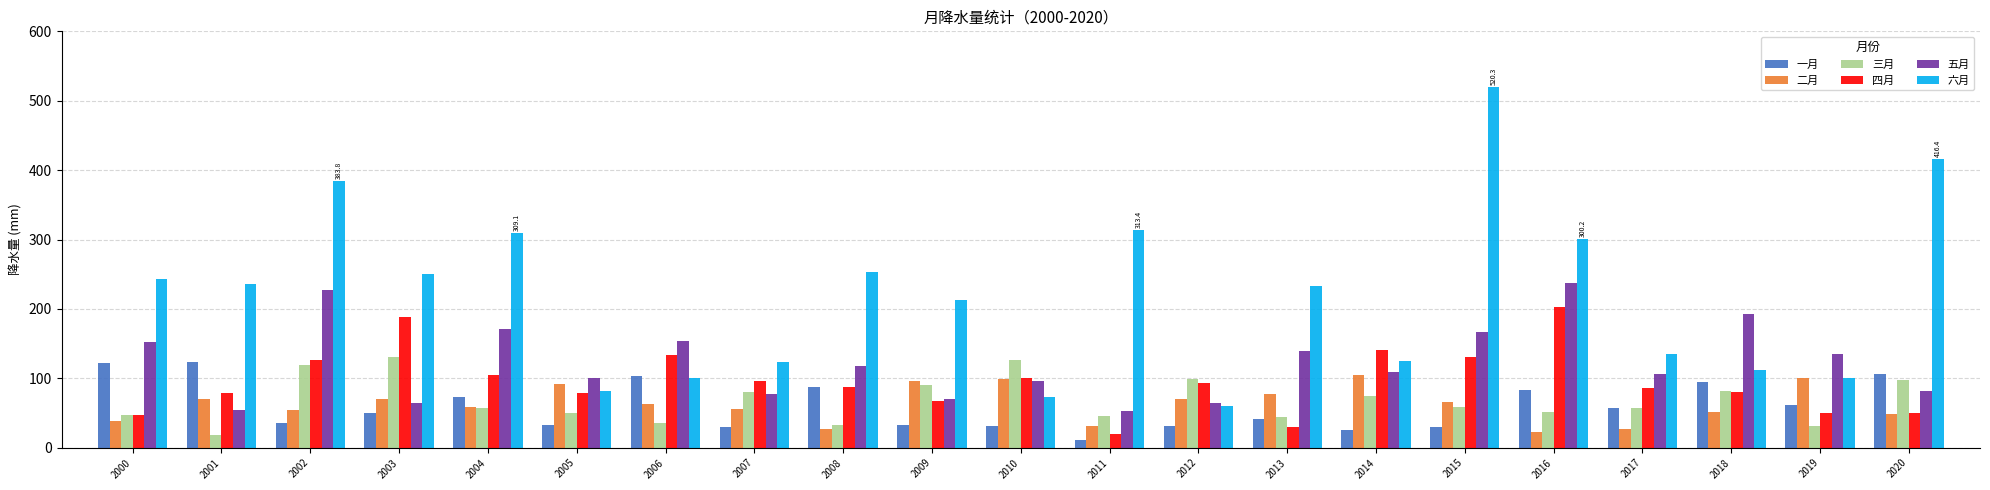

True or false: 二月 has a value of 149.0 at 2005.

False